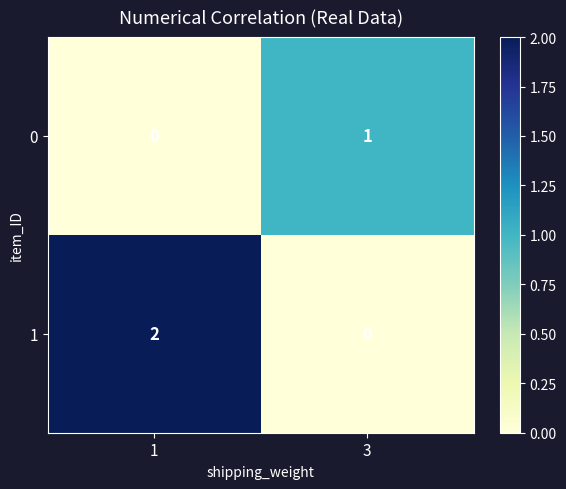

What is the spread (max minus min) of values at 1?

2